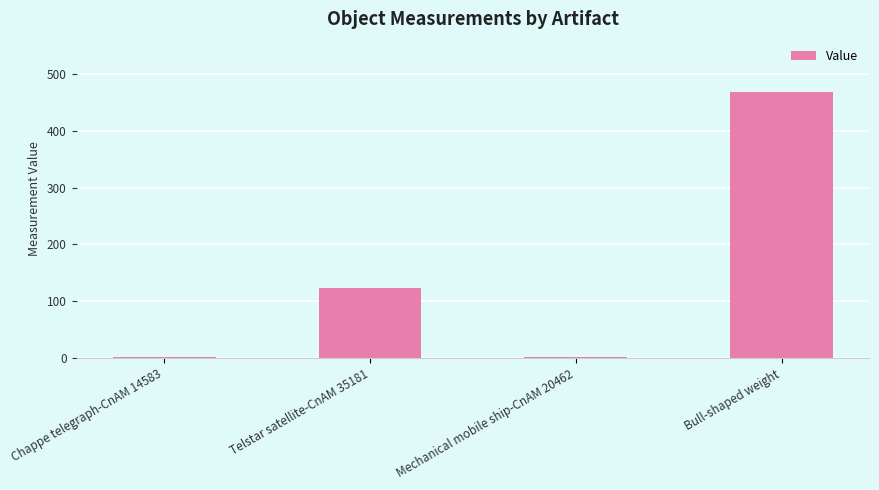

Where is the data nearest to the value 234?

Telstar satellite-CnAM 35181